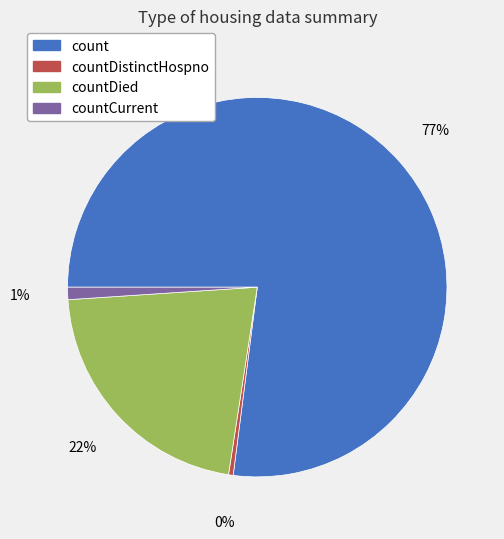

To the nearest percent, what is the combined percentage of countDied and count?

99%